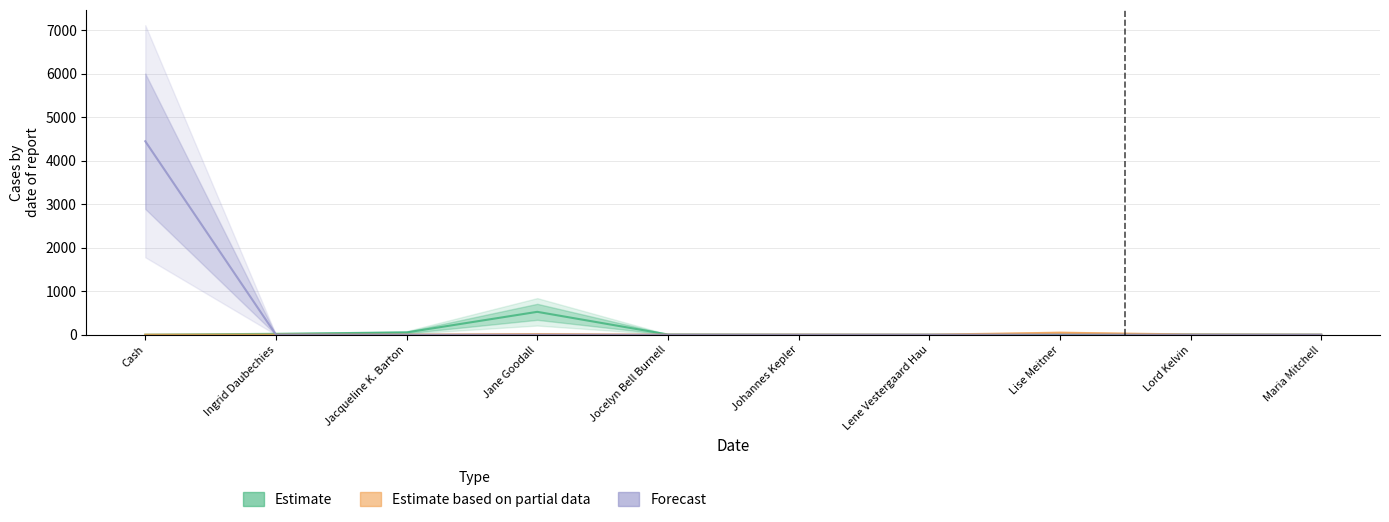

Reading right to left, what are all the values shown in this chart?

Estimate: Maria Mitchell=0.6	Lord Kelvin=5.2	Lise Meitner=0.2	Lene Vestergaard Hau=0.1	Johannes Kepler=0.1	Jocelyn Bell Burnell=5.1	Jane Goodall=525.2	Jacqueline K. Barton=51.5	Ingrid Daubechies=20.0	Cash=0.1
Estimate based on partial data: Maria Mitchell=0.5	Lord Kelvin=5.5	Lise Meitner=45.5	Lene Vestergaard Hau=0.4	Johannes Kepler=2.5	Jocelyn Bell Burnell=0.5	Jane Goodall=15.3	Jacqueline K. Barton=2.5	Ingrid Daubechies=2.5	Cash=0.6
Forecast: Maria Mitchell=0.0	Lord Kelvin=0.0	Lise Meitner=0.0	Lene Vestergaard Hau=0.0	Johannes Kepler=0.0	Jocelyn Bell Burnell=0.0	Jane Goodall=0.0	Jacqueline K. Barton=0.0	Ingrid Daubechies=0.0	Cash=4444.4